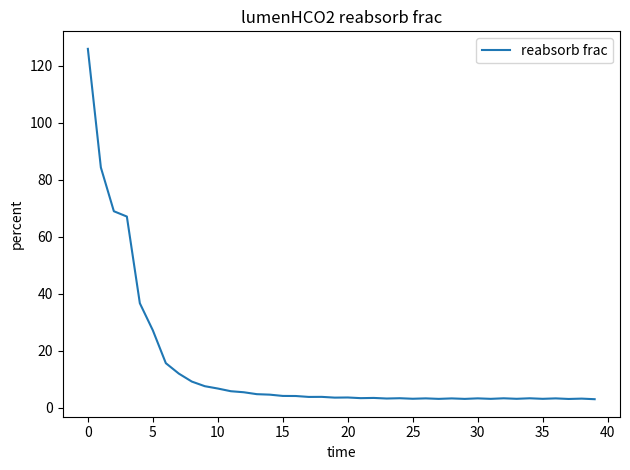

What is the maximum value shown in the chart?

126.0